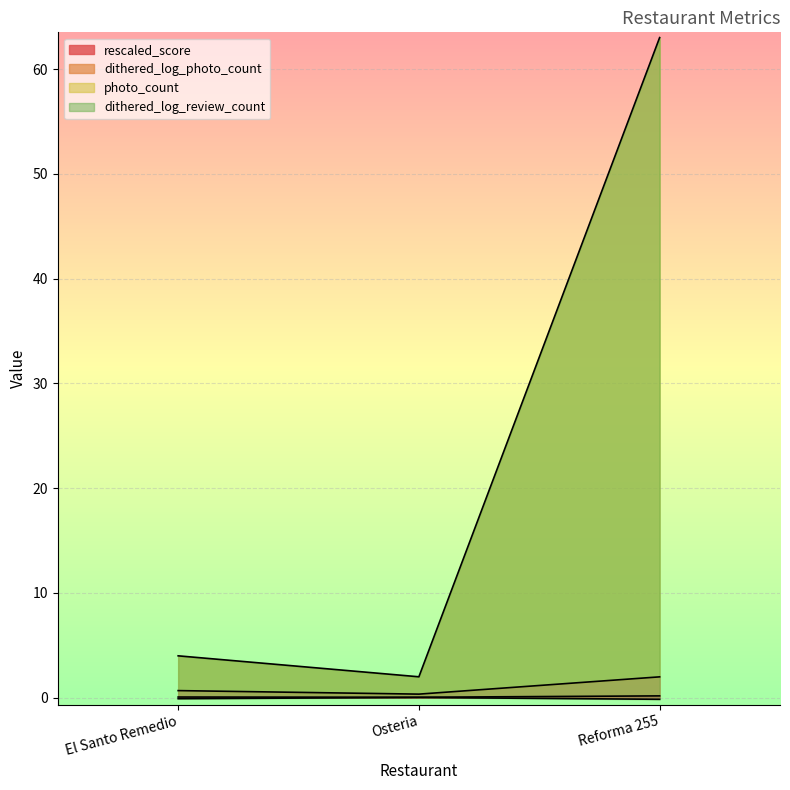

What is the label of the 1st point from the left?

El Santo Remedio